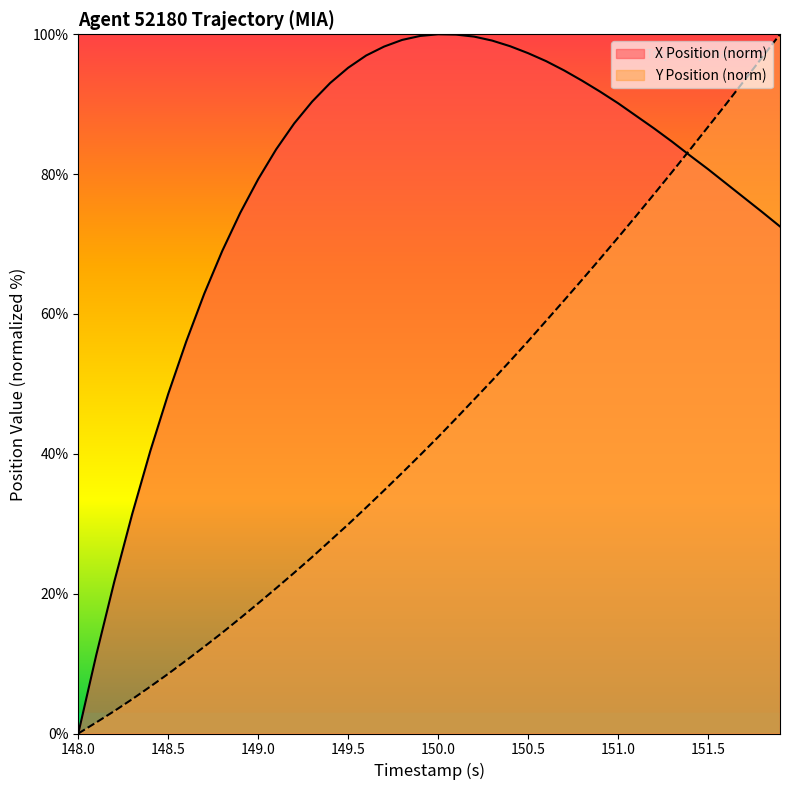

How many values in X Position are above zero?

39